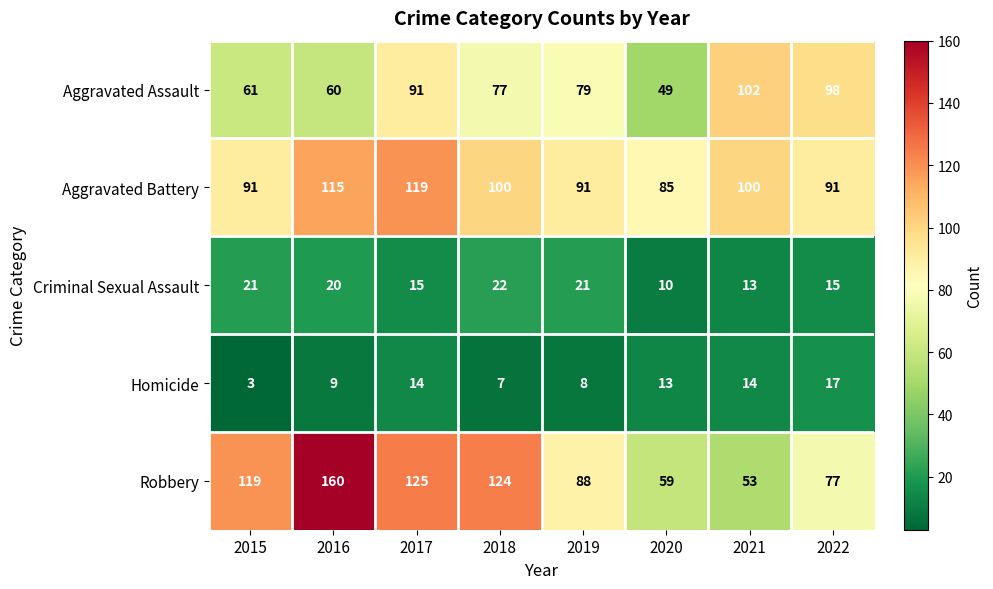

Between 2018 and 2019, which series saw the biggest shift?

Robbery